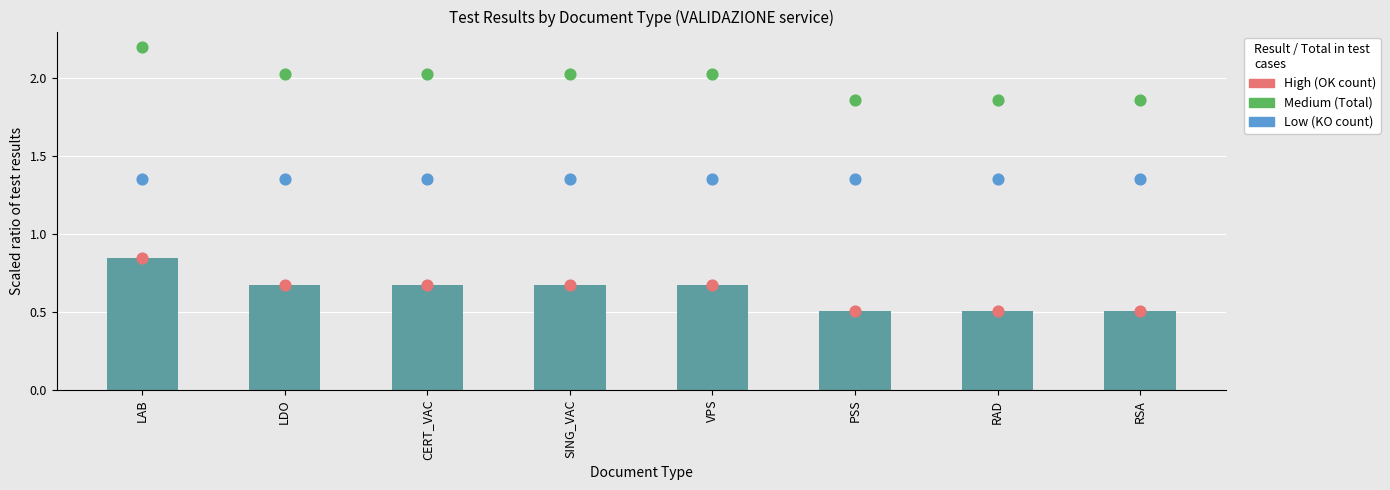

What is the total value across all series at LDO?

4.1